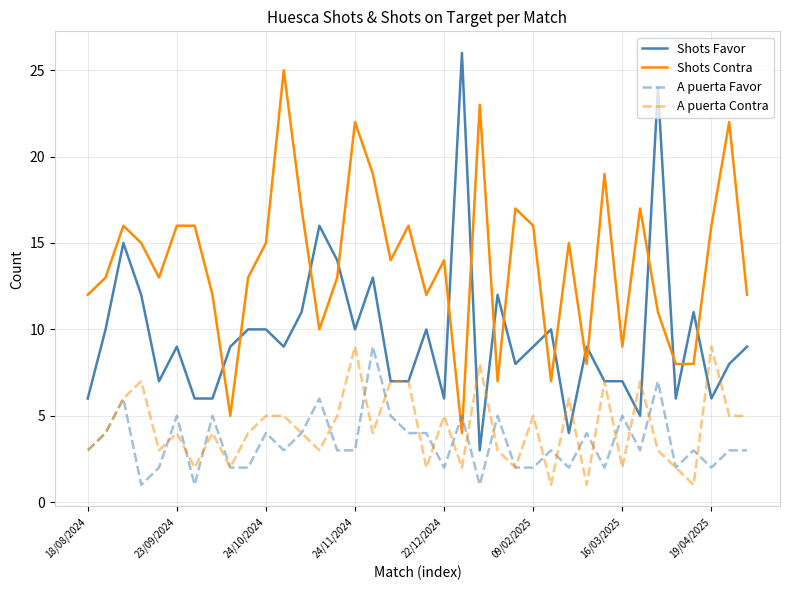

After their last crossing, which series has the higher values: Shots Favor or Shots Contra?

Shots Contra